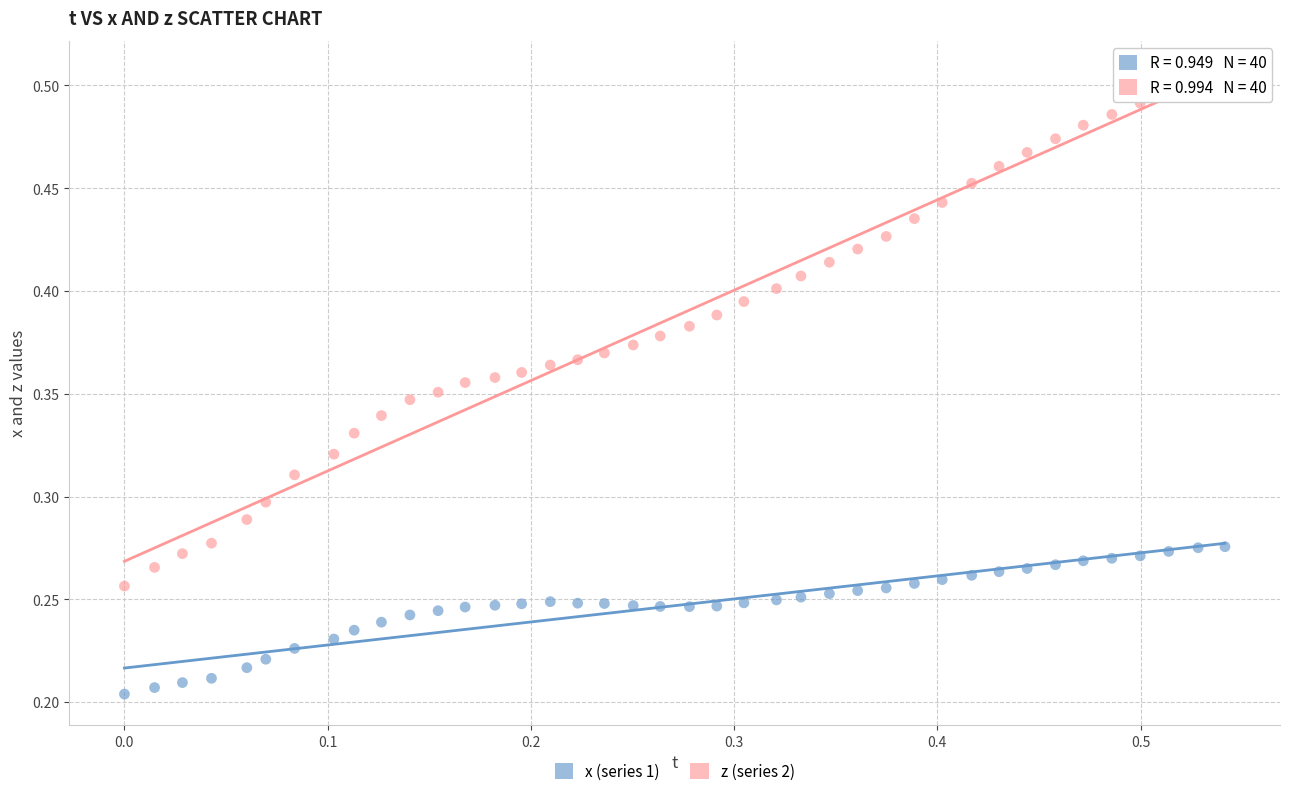

Which series has the largest Y range (max minus min)?

z (series 2)